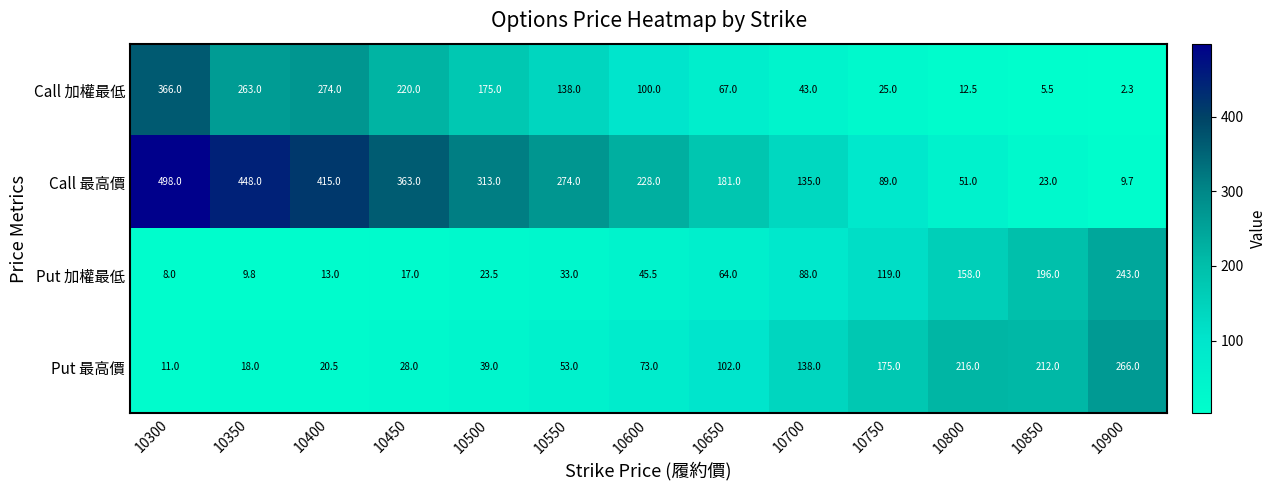

Rank the series by their maximum value, from lowest to highest.

Put 加權最低, Put 最高價, Call 加權最低, Call 最高價